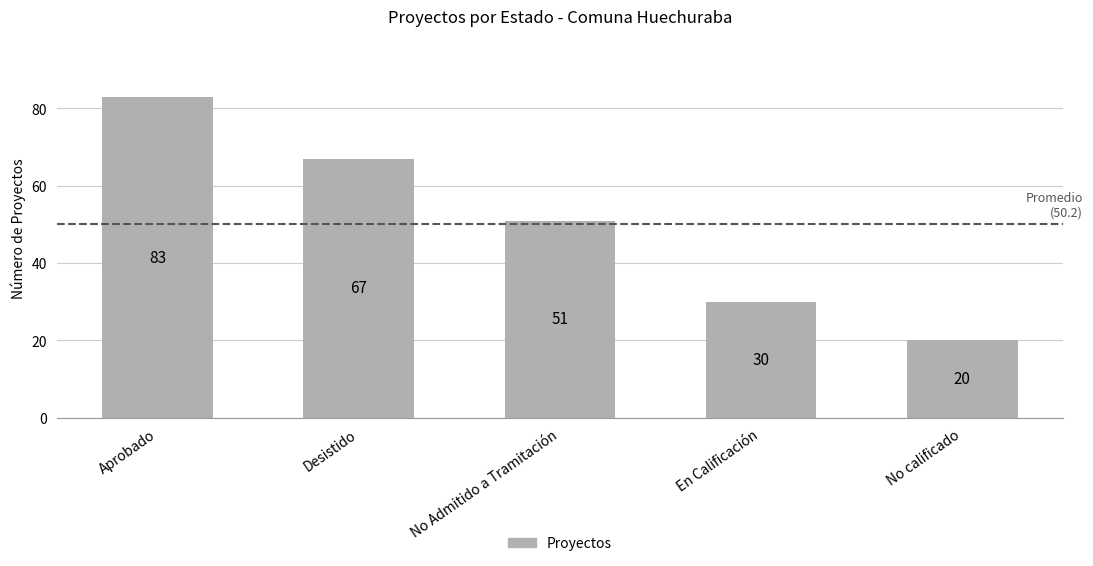

Where is the data nearest to the value 51?

No Admitido a Tramitación